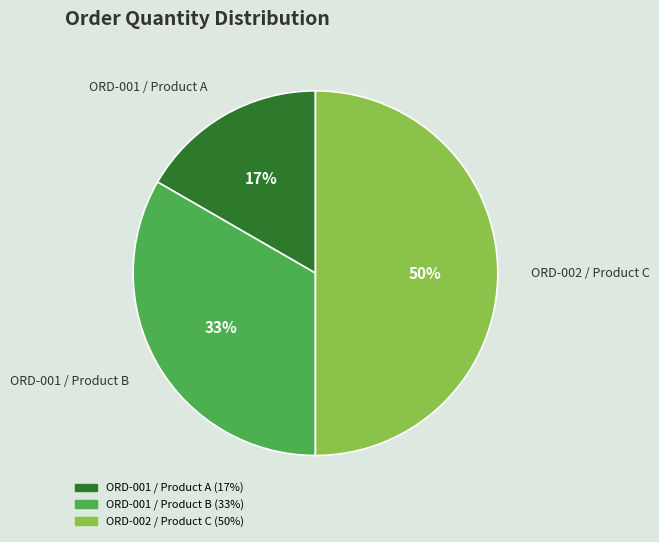

Between ORD-001 / Product A and ORD-002 / Product C, which is larger?

ORD-002 / Product C